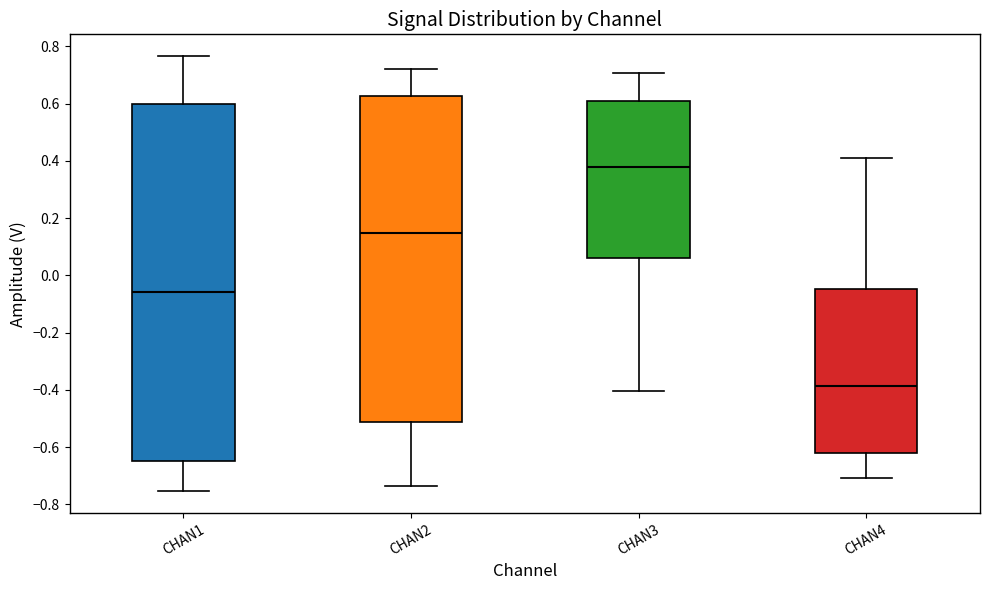

Reading left to right, read every box against the y-axis: the position of its median line, the range the box covers, and the ends of its whiskers. The values are not printed on the chart, so give them approximately, as read against the axis.

CHAN1: median -0.06, box -0.64 to 0.60, whiskers -0.76 to 0.76
CHAN2: median 0.14, box -0.52 to 0.62, whiskers -0.74 to 0.72
CHAN3: median 0.38, box 0.06 to 0.60, whiskers -0.40 to 0.70
CHAN4: median -0.38, box -0.62 to -0.04, whiskers -0.70 to 0.40